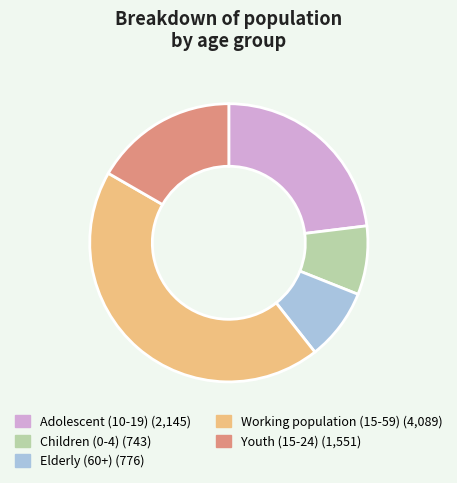

Is the sum of Working population (15-59) and Youth (15-24) greater than half?

Yes